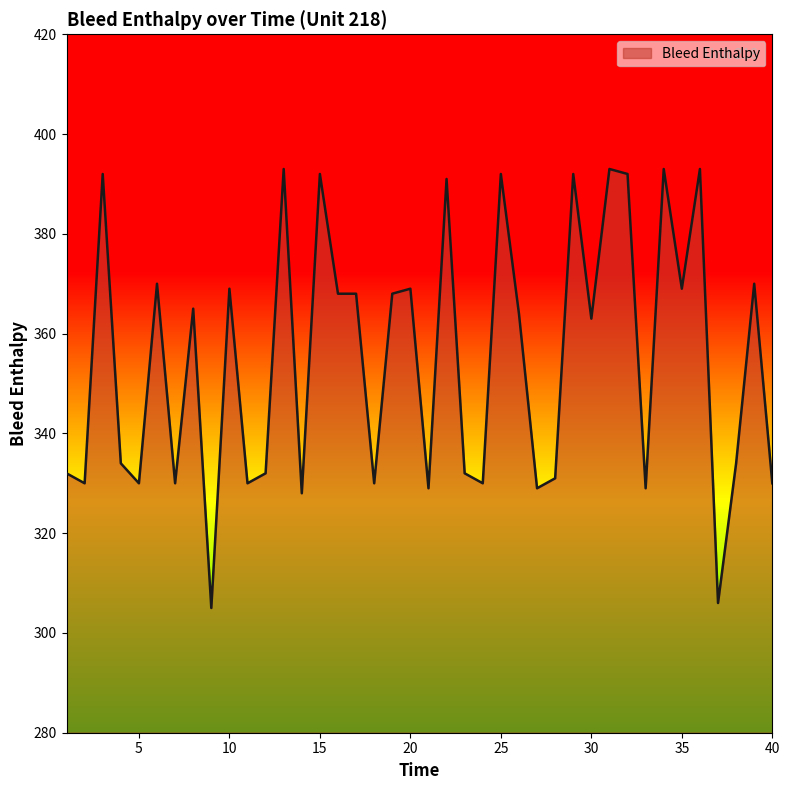

What is the greatest value displayed?

393